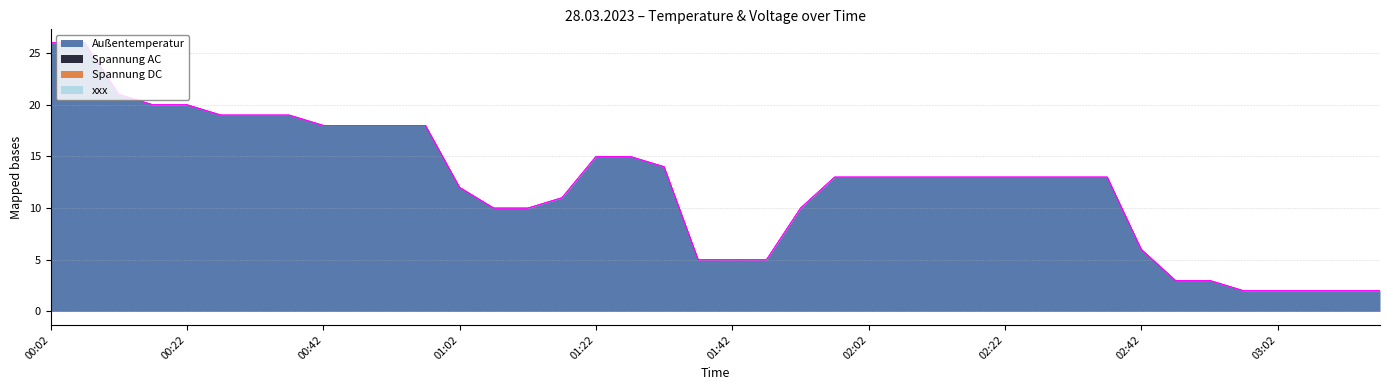

Does the chart have visible grid lines?

Yes